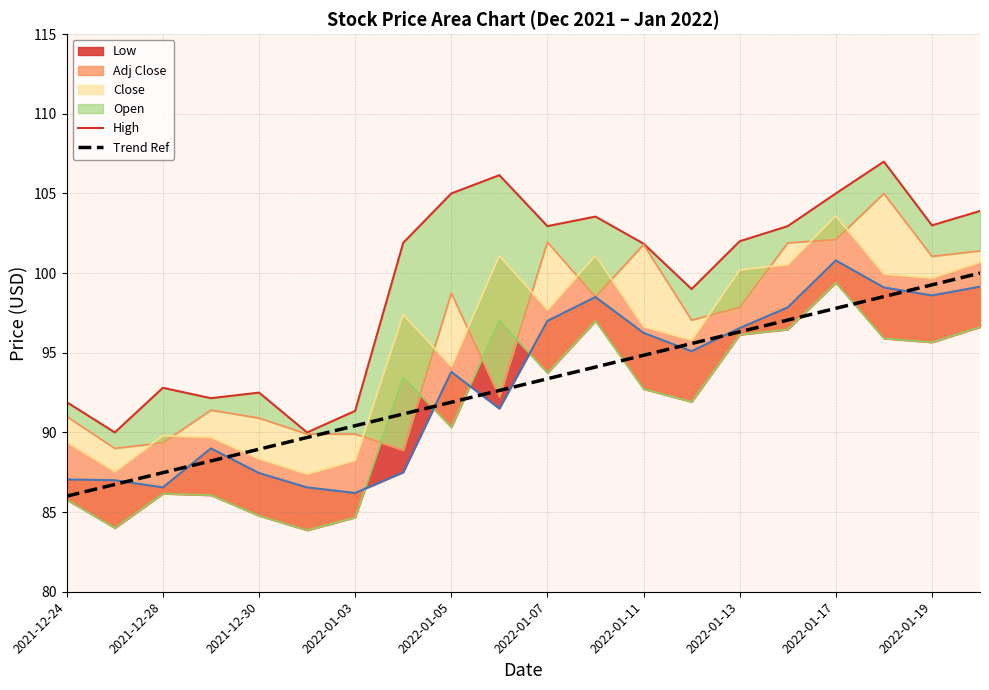

Is it true that Trend Ref equals 43.4 at 2021-12-24?

False